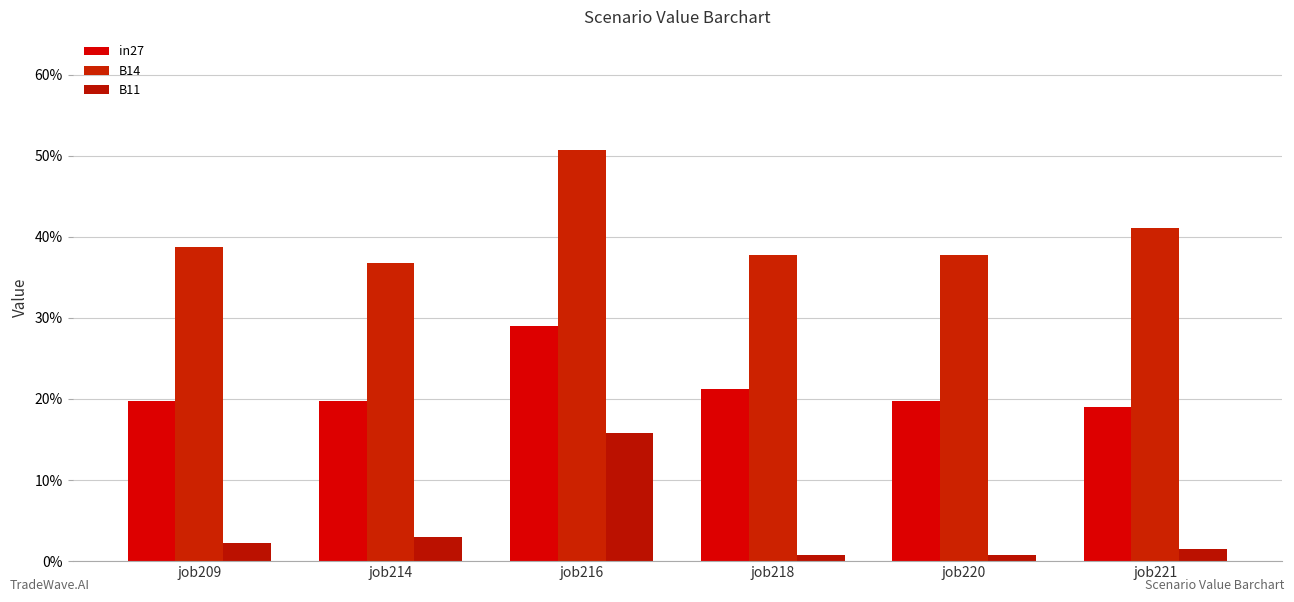

Does the chart contain any negative values?

No